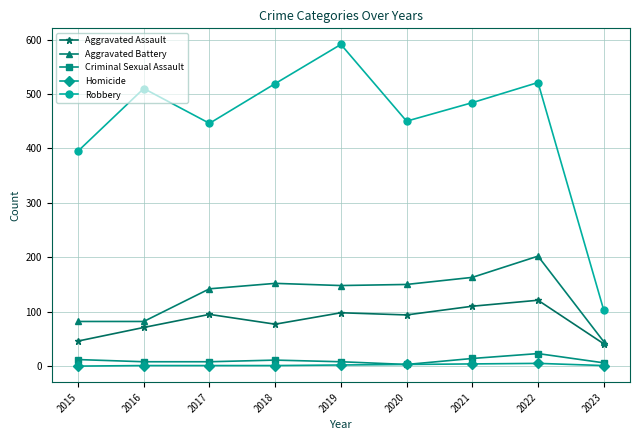

At 2022, list the series in order from largest to smallest.

Robbery, Aggravated Battery, Aggravated Assault, Criminal Sexual Assault, Homicide